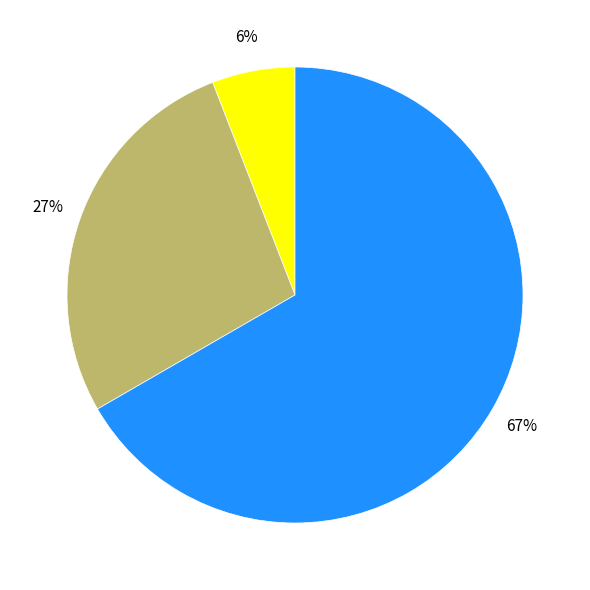

Does any single category account for the majority?

Yes